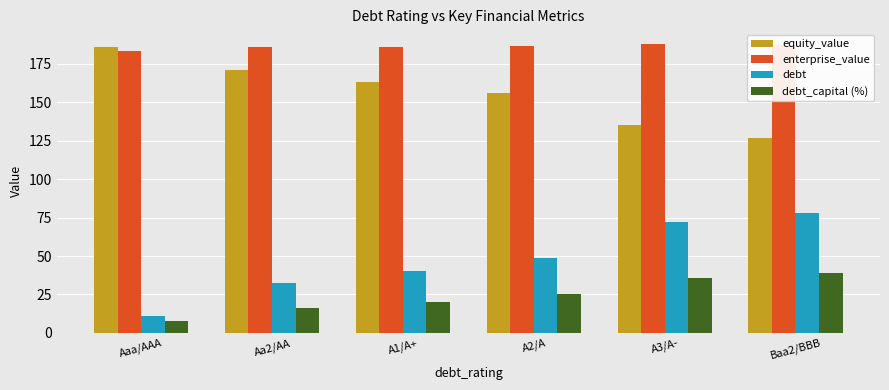

Rank the categories by debt_capital (%) value from highest to lowest.

Baa2/BBB, A3/A-, A2/A, A1/A+, Aa2/AA, Aaa/AAA